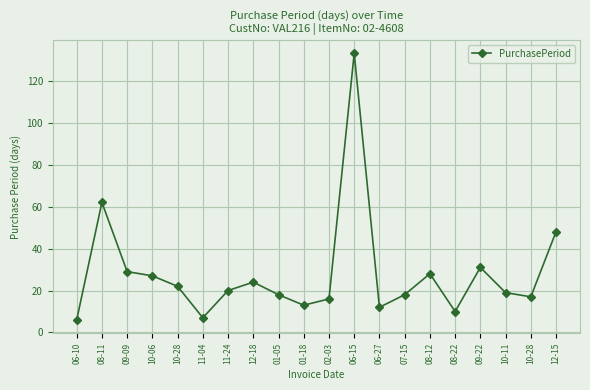

Does the chart have visible grid lines?

Yes